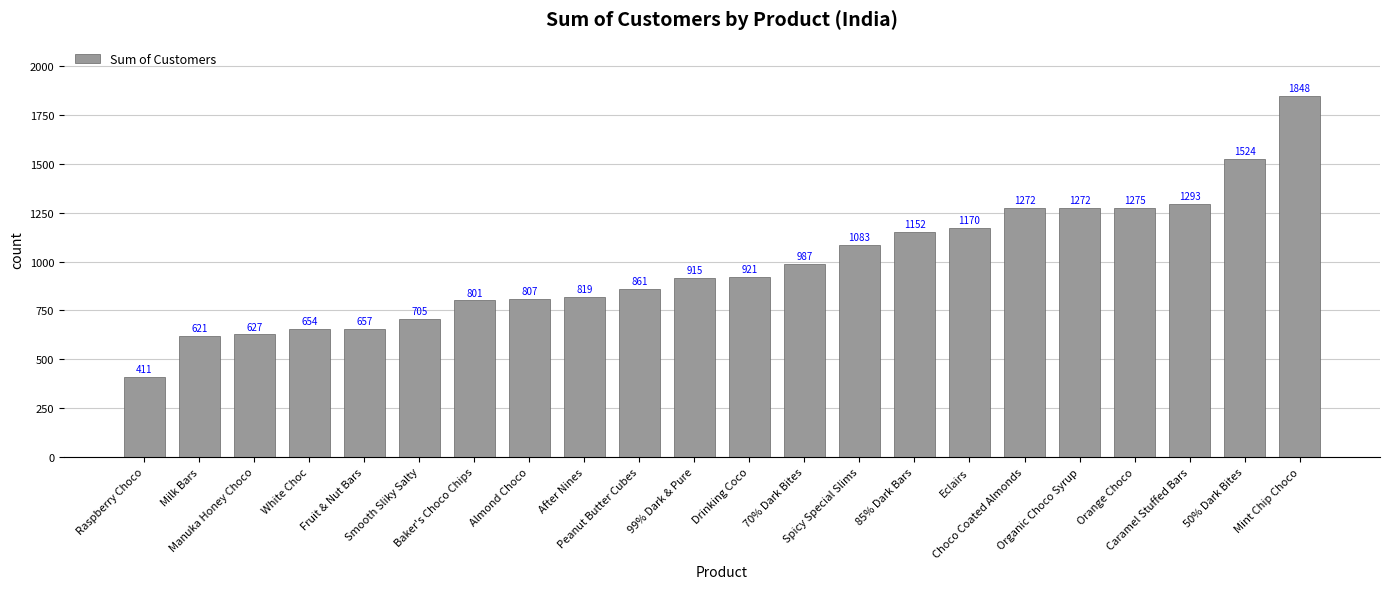

What is the value of the 4th bar from the left?

654